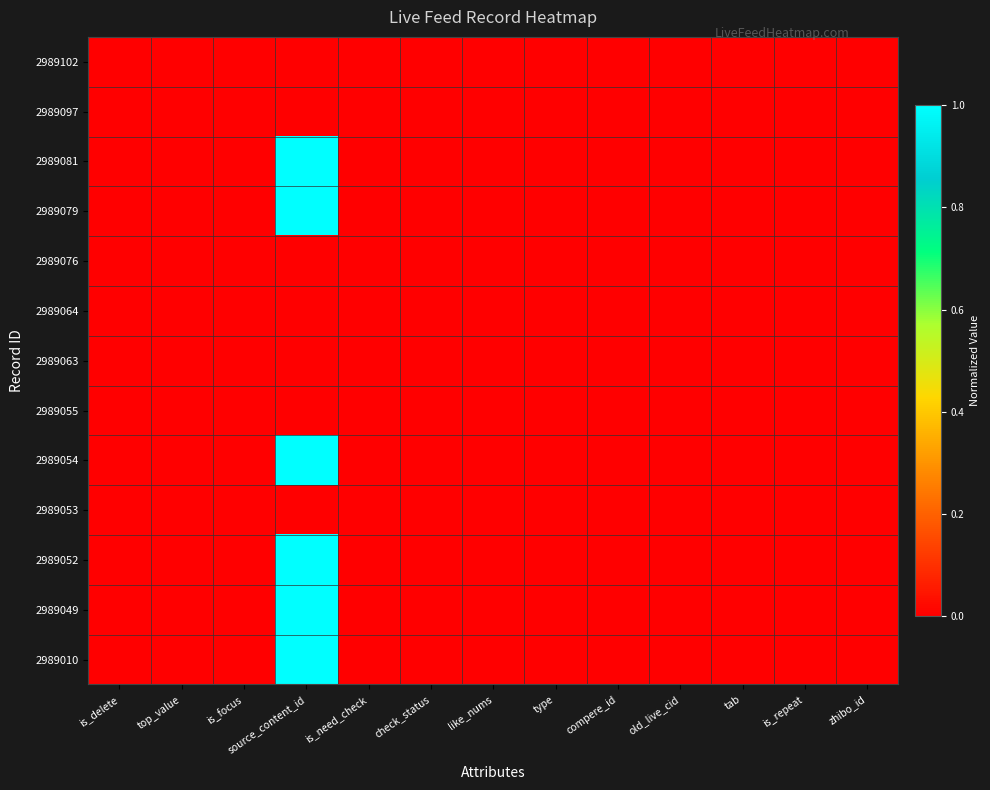

At which category is the sum across all series the highest?

source_content_id